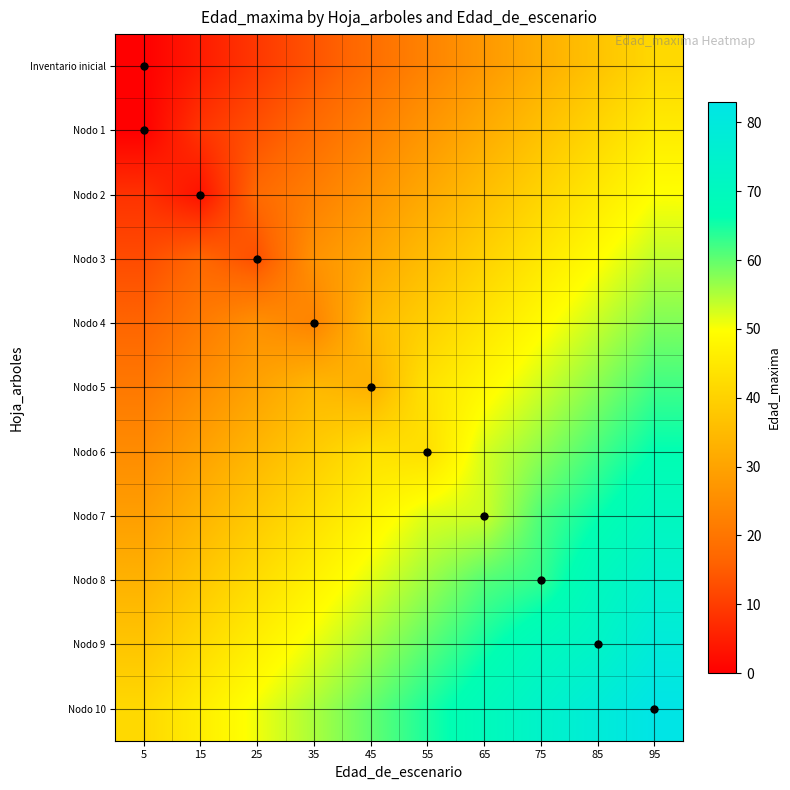

Reading left to right, extract all data points from this chart.

Inventario inicial: 5=0.0	15=4.6	25=9.2	35=13.8	45=18.4	55=23.1	65=27.7	75=32.3	85=36.9	95=41.5
Nodo 1: 5=0.0	15=8.8	25=13.4	35=18.0	45=22.6	55=27.2	65=31.8	75=36.4	85=41.0	95=45.7
Nodo 2: 5=8.3	15=3.0	25=17.5	35=22.1	45=26.7	55=31.4	65=36.0	75=40.6	85=45.2	95=49.8
Nodo 3: 5=12.4	15=17.1	25=13.0	35=26.3	45=30.9	55=35.5	65=40.1	75=44.7	85=49.3	95=54.0
Nodo 4: 5=16.6	15=21.2	25=25.8	35=23.0	45=35.0	55=39.7	65=44.3	75=48.9	85=53.5	95=58.1
Nodo 5: 5=20.8	15=25.4	25=30.0	35=34.6	45=33.0	55=43.8	65=48.4	75=53.0	85=57.6	95=62.2
Nodo 6: 5=24.9	15=29.5	25=34.1	35=38.7	45=43.3	55=43.0	65=52.6	75=57.2	85=61.8	95=66.4
Nodo 7: 5=29.0	15=33.7	25=38.3	35=42.9	45=47.5	55=52.1	65=53.0	75=61.3	85=65.9	95=70.5
Nodo 8: 5=33.2	15=37.8	25=42.4	35=47.0	45=51.6	55=56.3	65=60.9	75=63.0	85=70.1	95=74.7
Nodo 9: 5=37.4	15=42.0	25=46.6	35=51.2	45=55.8	55=60.4	65=65.0	75=69.6	85=73.0	95=78.8
Nodo 10: 5=41.5	15=46.1	25=50.7	35=55.3	45=59.9	55=64.6	65=69.2	75=73.8	85=78.4	95=83.0